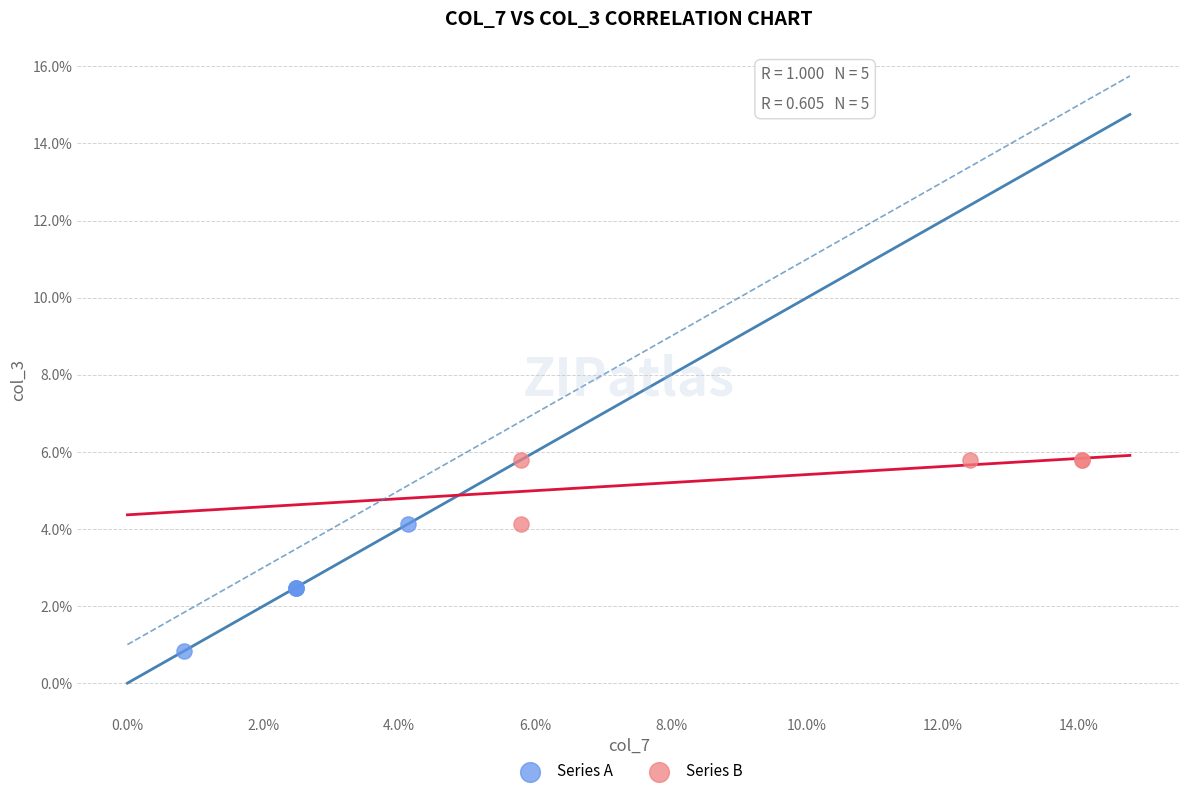

Which series has the largest Y range (max minus min)?

Series A